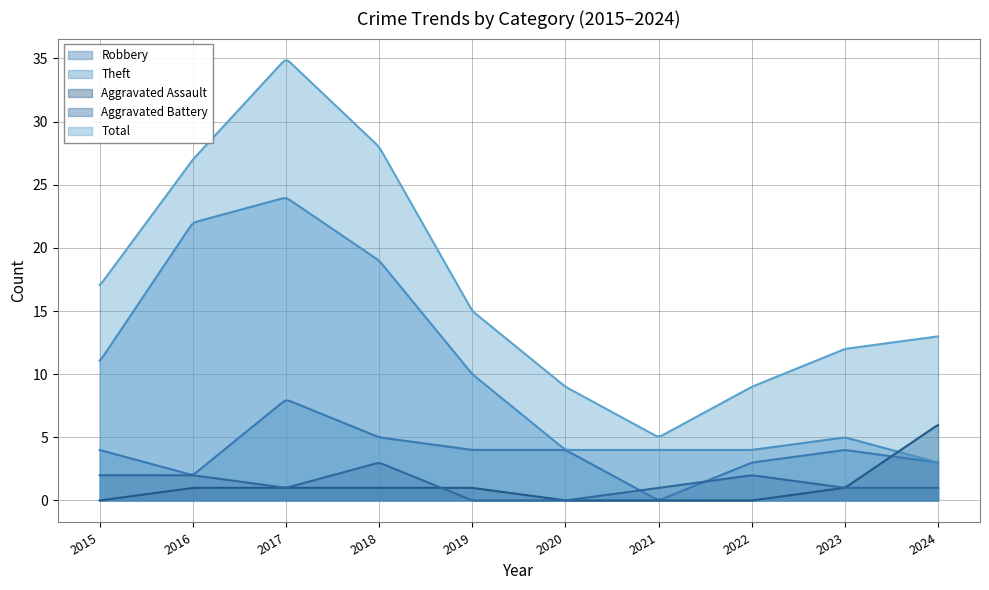

True or false: Robbery and Theft intersect in this chart.

False